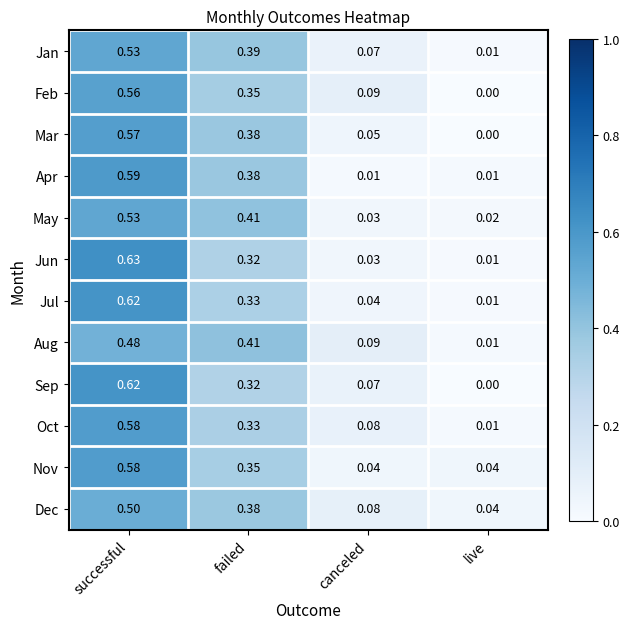

What is the total value across all series at canceled?

0.7